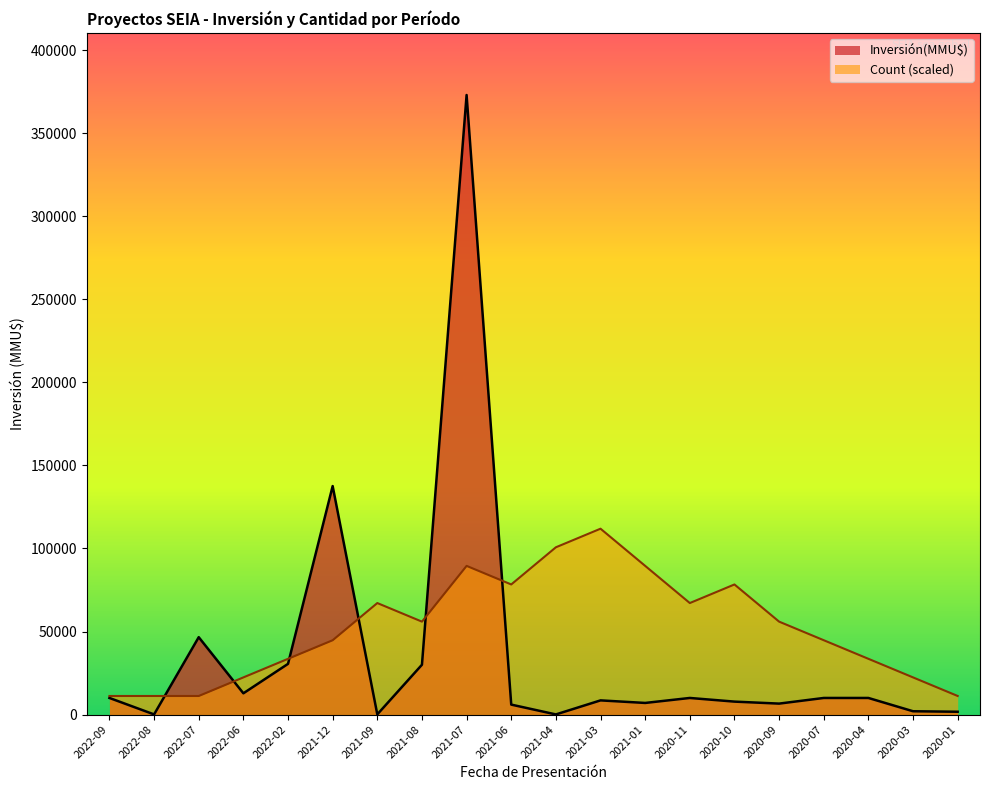

Reading left to right, extract all data points from this chart.

Count: 11190	11190	11190	22380	33570	44760	67140	55950	89520	78330	100710	111900	89520	67140	78330	55950	44760	33570	22380	11190
Inversión(MMU$): 10000	95	46590	12800	30528	137568	120	30000	373000	6000	85	8540	7000	10000	7800	6600	10000	10000	2000	1700